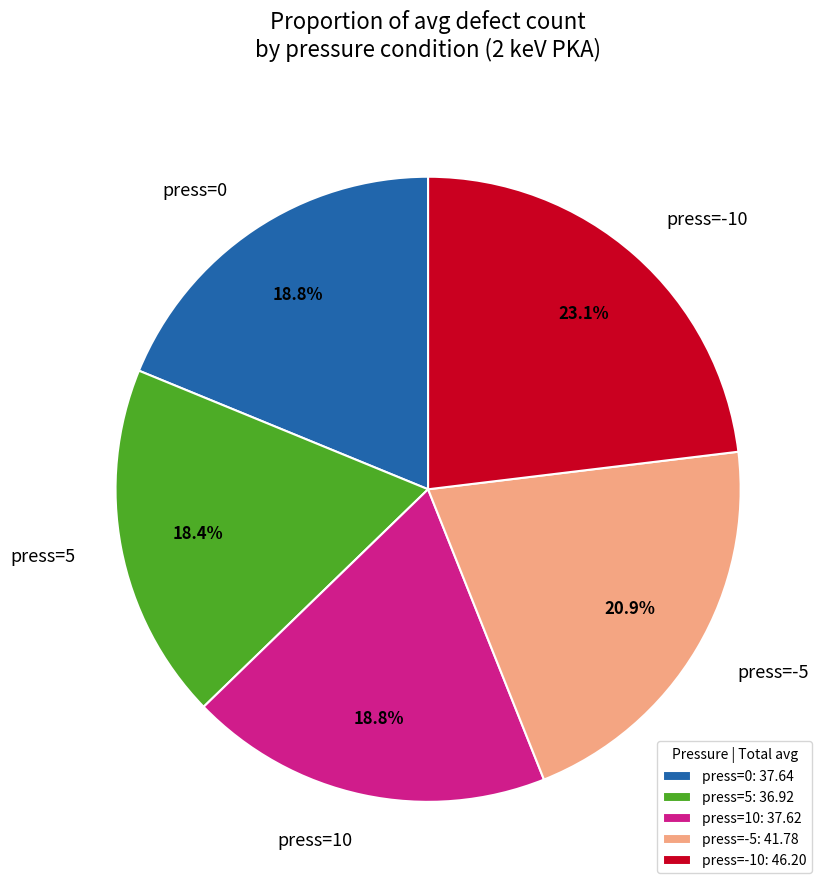

What percentage is NOT represented by press=5?

81.6%